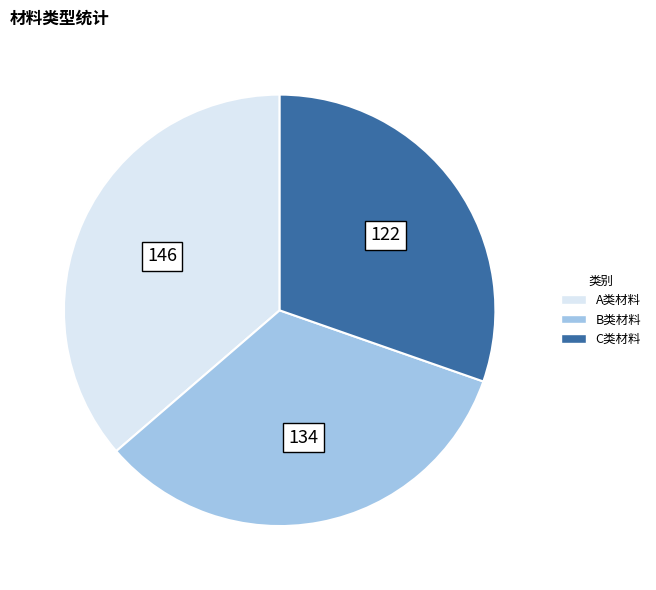

Is there any slice that represents more than half of the pie?

No